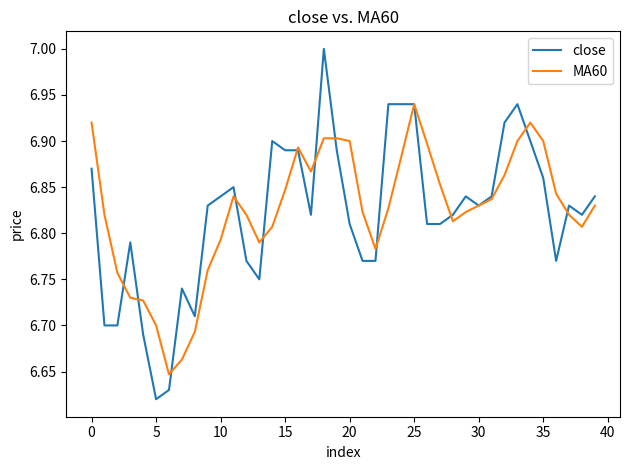

What is the sum of all MA60 values?

273.0